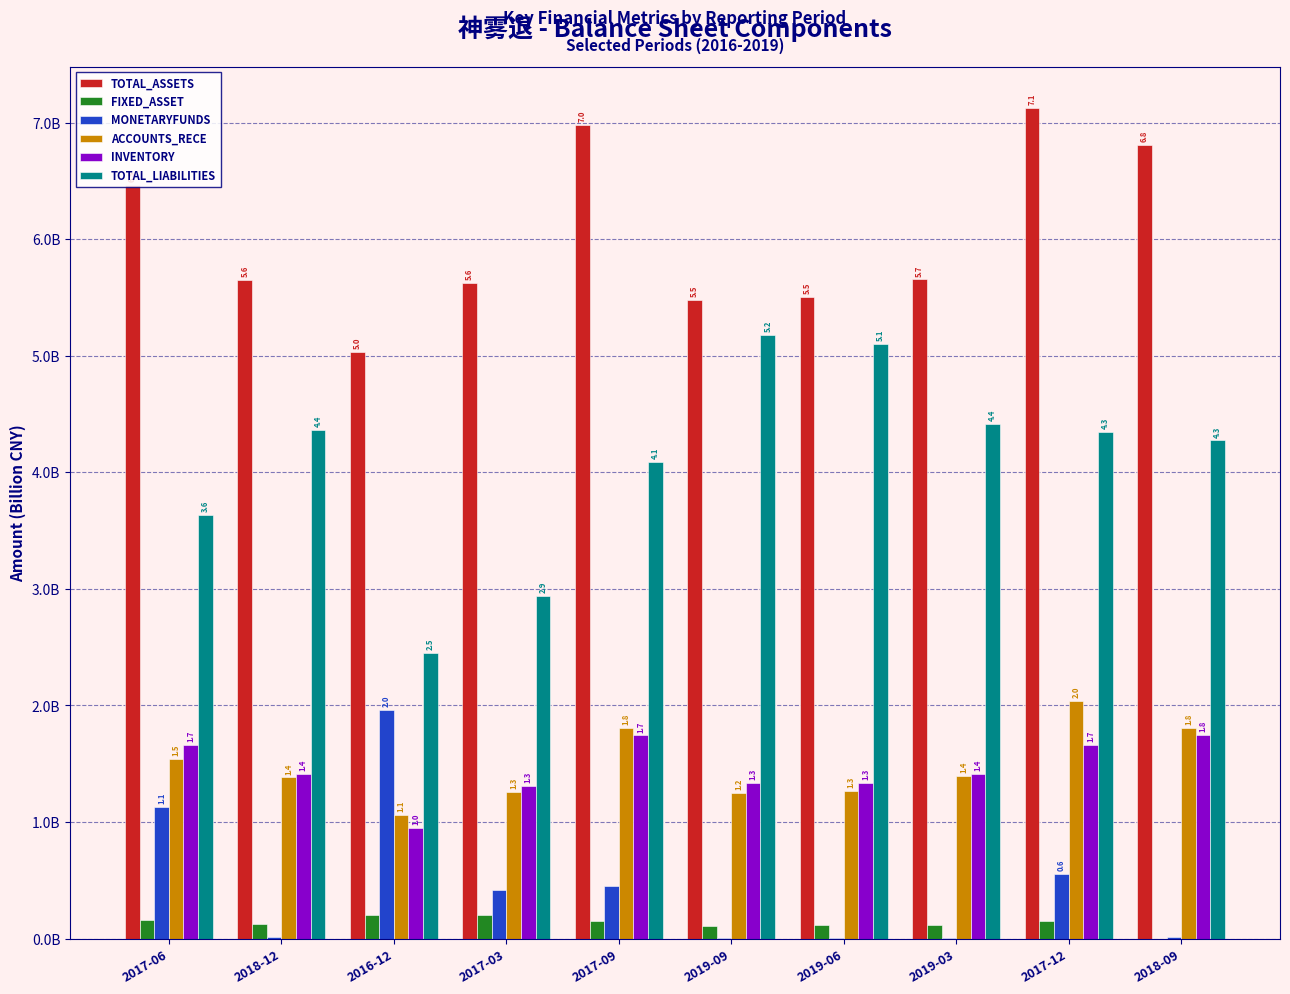

Which category has the highest value in the TOTAL_ASSETS series?

2017-12